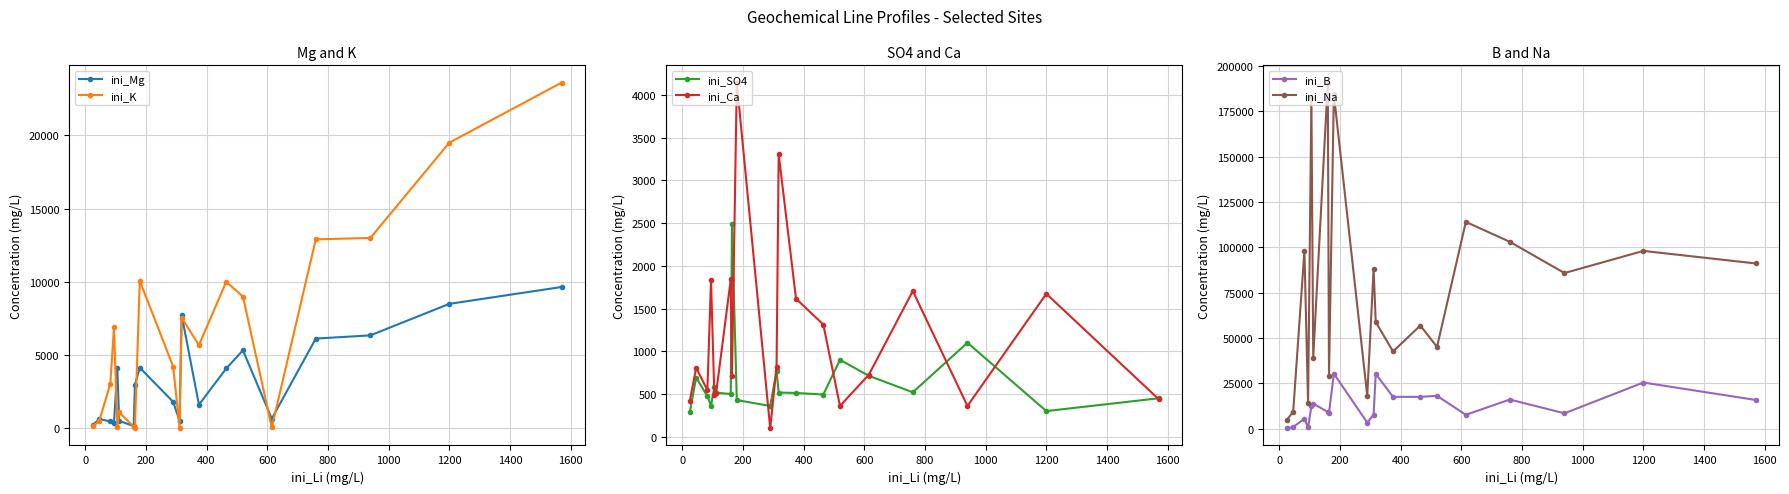

What is the lowest value of the ini_Mg series?

160